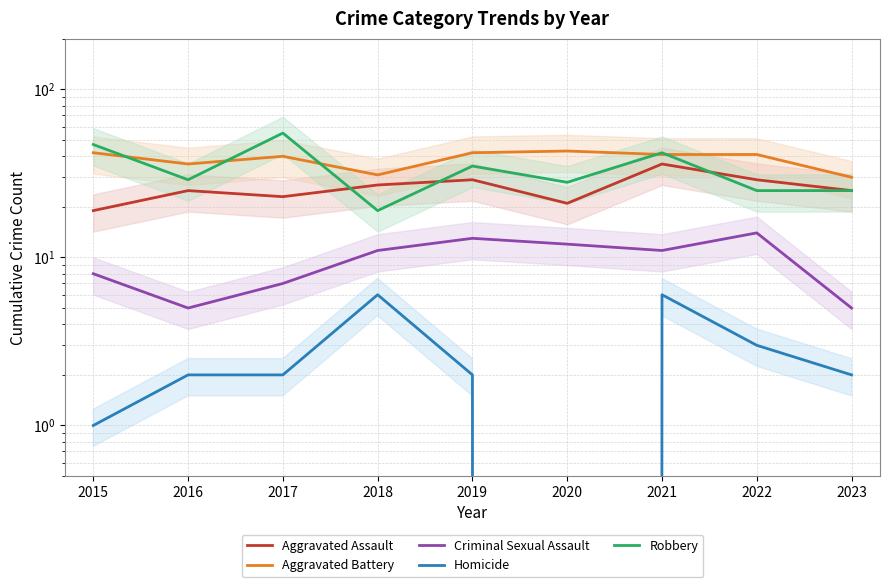

At how many categories does at least one series exceed 36?

6